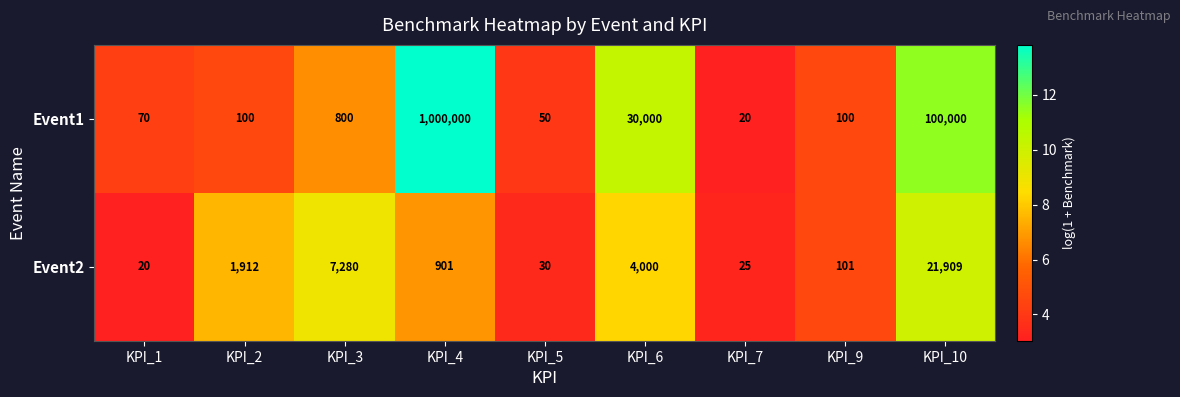

Which series has the widest spread of values?

Event1